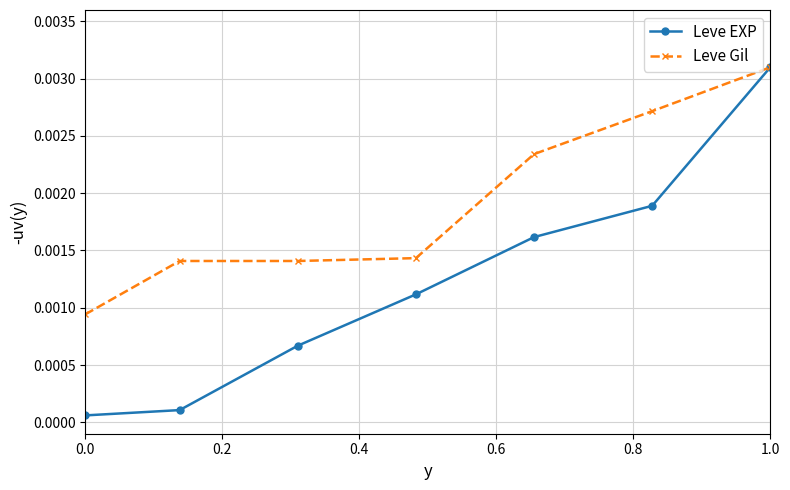

Rank the series by their average value, from highest to lowest.

Leve Gil, Leve EXP